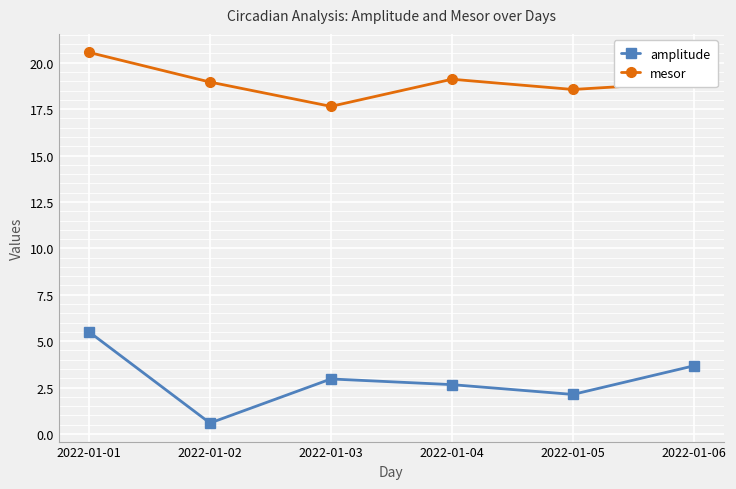

What is the difference between the maximum and minimum values in the amplitude series?

4.9